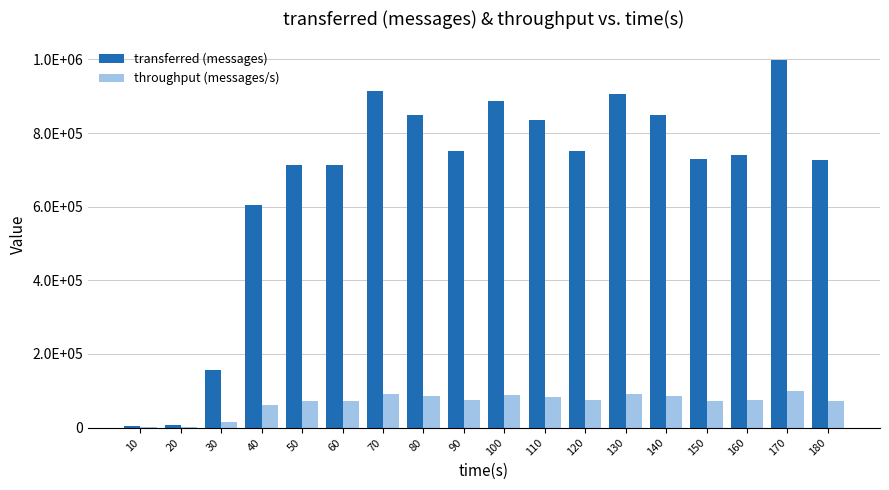

At which label does transferred (messages) first exceed 750900?

70